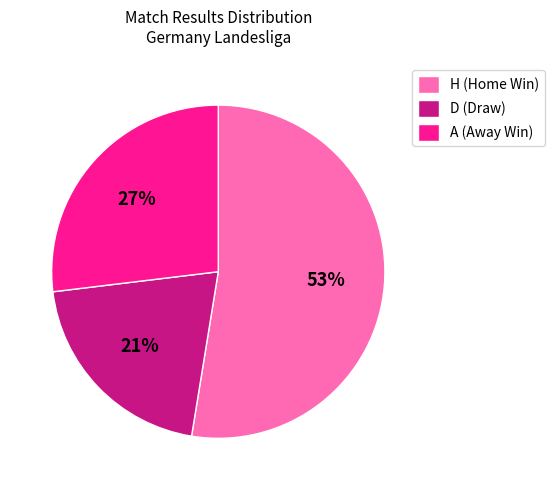

Is it true that A is 27% of the pie?

True